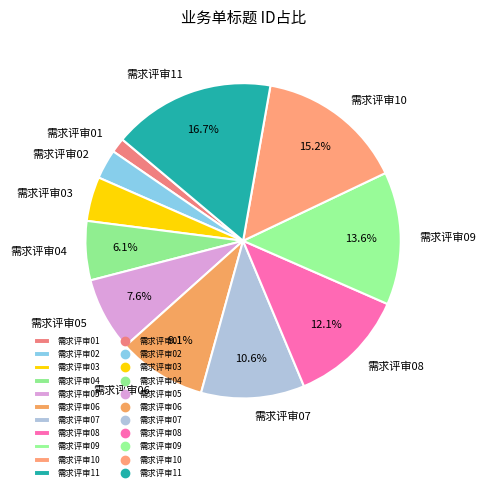

Combined, do 需求评审02 and 需求评审01 account for over 50%?

No